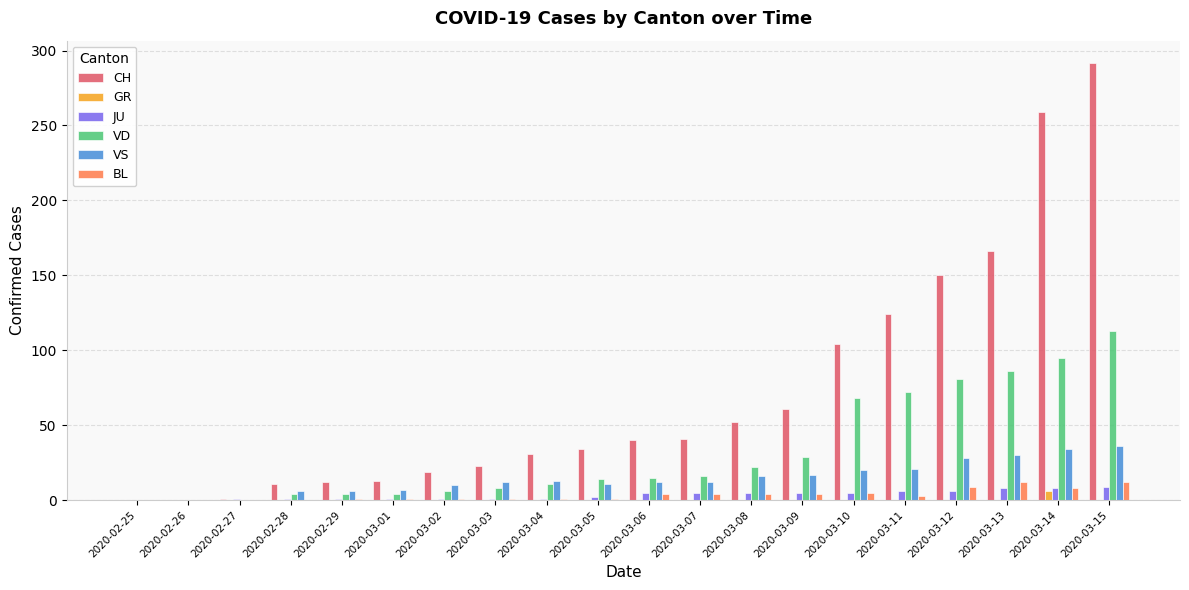

Is the value of GR at 2020-03-09 greater than the value of BL at 2020-03-09?

No